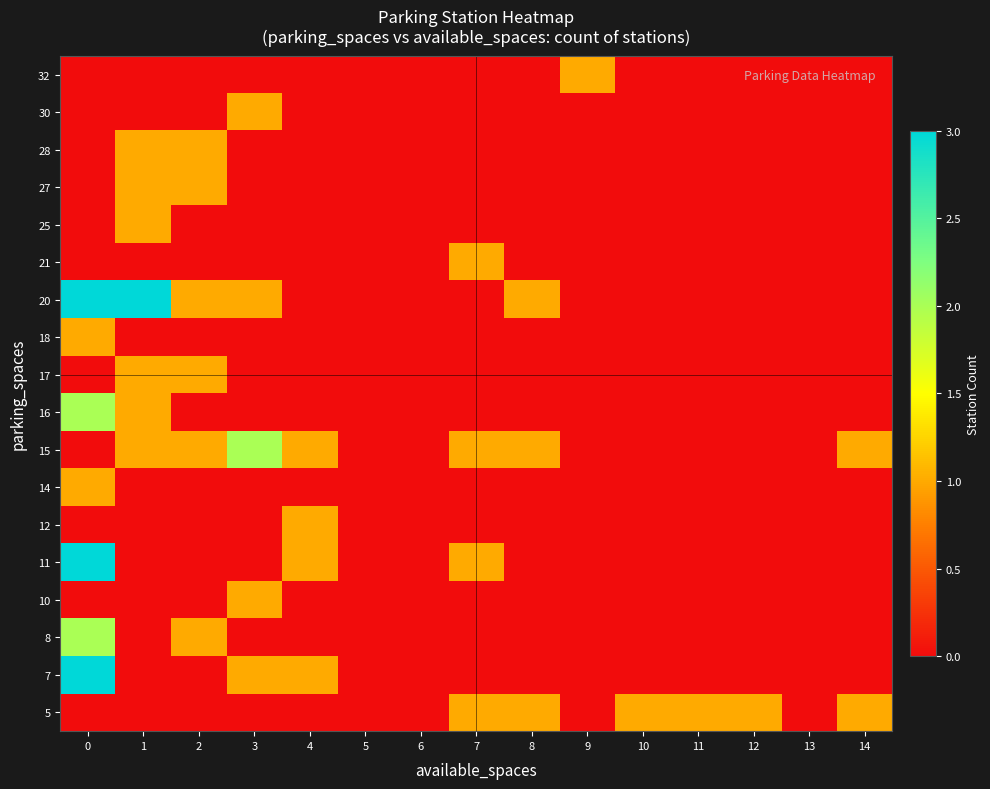

Reading left to right, what are all the values shown in this chart?

row_0: 0	0	0	0	0	0	0	1	1	0	1	1	1	0	1
row_1: 3	0	0	1	1	0	0	0	0	0	0	0	0	0	0
row_2: 2	0	1	0	0	0	0	0	0	0	0	0	0	0	0
row_3: 0	0	0	1	0	0	0	0	0	0	0	0	0	0	0
row_4: 3	0	0	0	1	0	0	1	0	0	0	0	0	0	0
row_5: 0	0	0	0	1	0	0	0	0	0	0	0	0	0	0
row_6: 1	0	0	0	0	0	0	0	0	0	0	0	0	0	0
row_7: 0	1	1	2	1	0	0	1	1	0	0	0	0	0	1
row_8: 2	1	0	0	0	0	0	0	0	0	0	0	0	0	0
row_9: 0	1	1	0	0	0	0	0	0	0	0	0	0	0	0
row_10: 1	0	0	0	0	0	0	0	0	0	0	0	0	0	0
row_11: 3	3	1	1	0	0	0	0	1	0	0	0	0	0	0
row_12: 0	0	0	0	0	0	0	1	0	0	0	0	0	0	0
row_13: 0	1	0	0	0	0	0	0	0	0	0	0	0	0	0
row_14: 0	1	1	0	0	0	0	0	0	0	0	0	0	0	0
row_15: 0	1	1	0	0	0	0	0	0	0	0	0	0	0	0
row_16: 0	0	0	1	0	0	0	0	0	0	0	0	0	0	0
row_17: 0	0	0	0	0	0	0	0	0	1	0	0	0	0	0